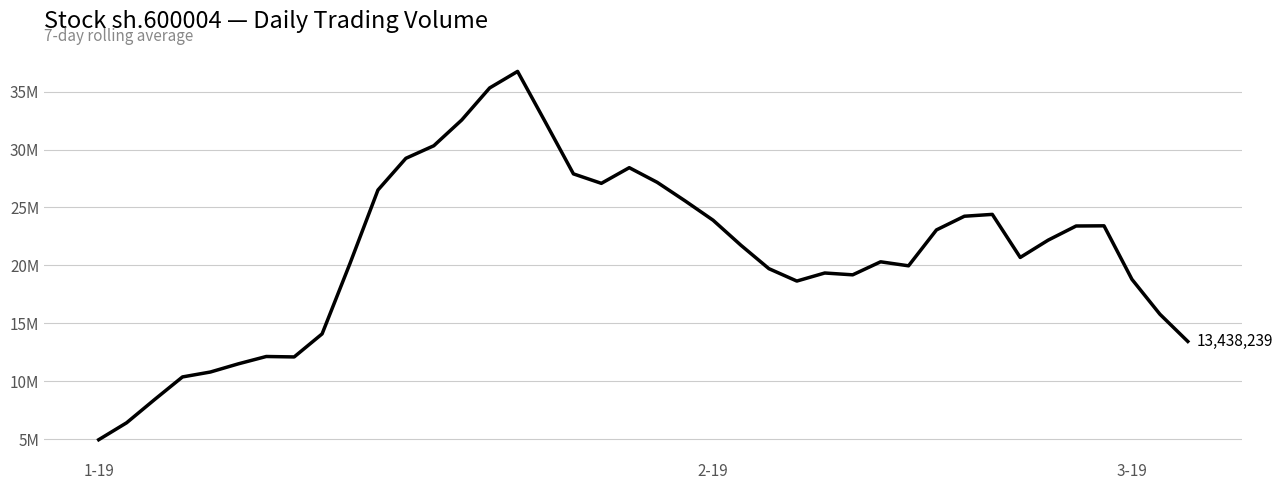

What is the value of the 6th point from the left?

11503563.1